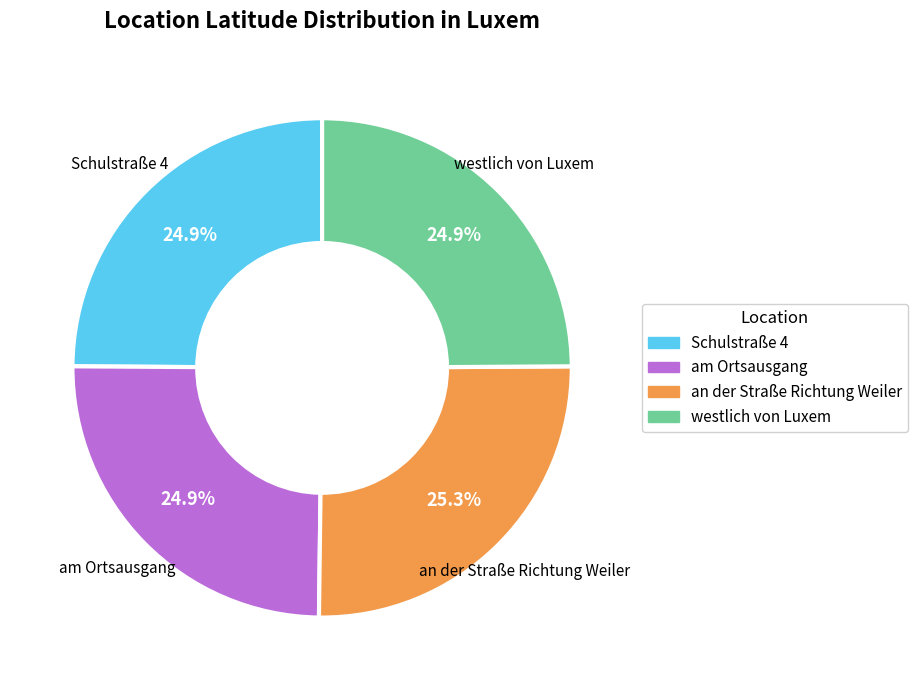

The westlich von Luxem slice represents 25% of the pie. True or false?

True